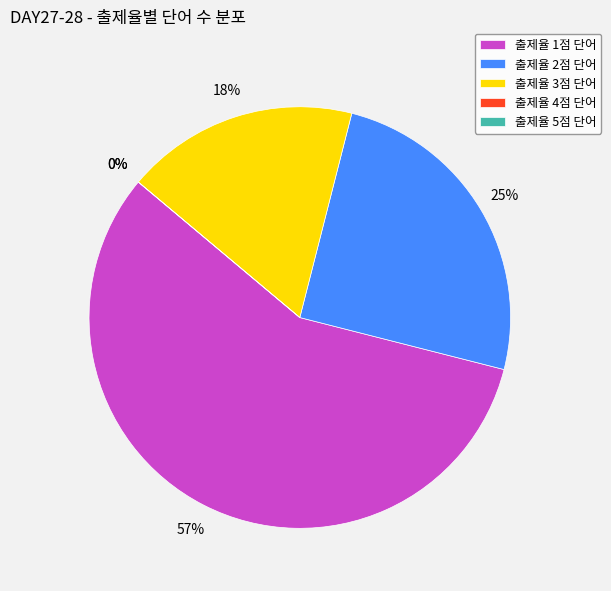

Count the number of slices in the pie.

5